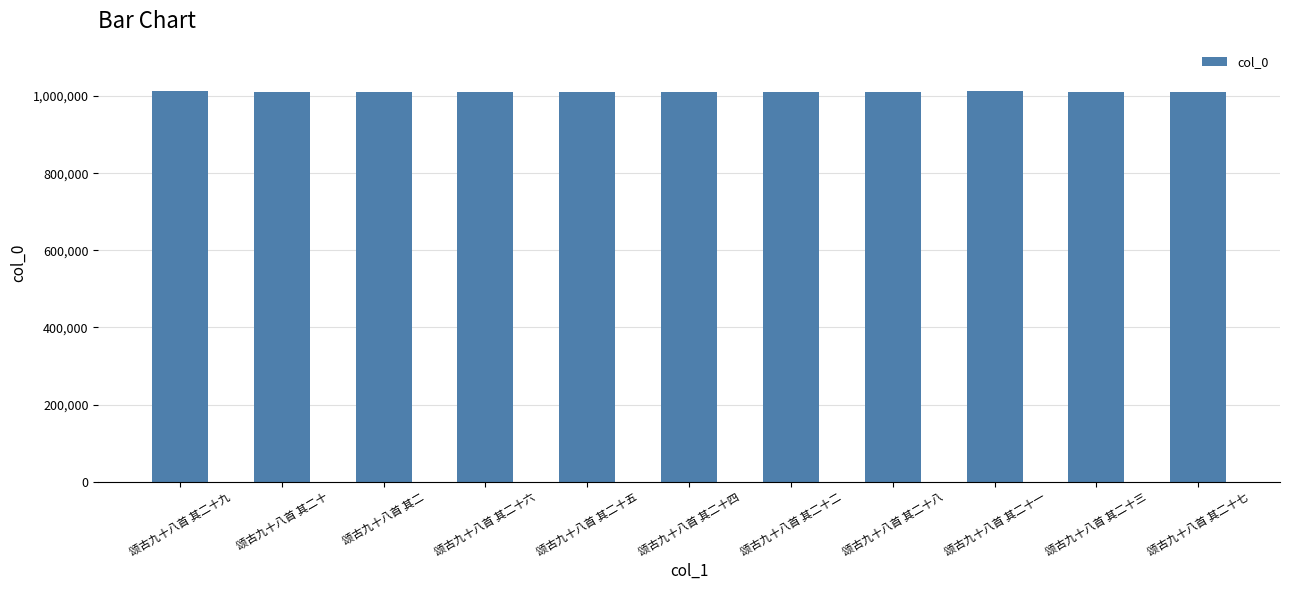

What is the ratio of the value at 颂古九十八首 其二十九 to the value at 颂古九十八首 其二十七?

1.0